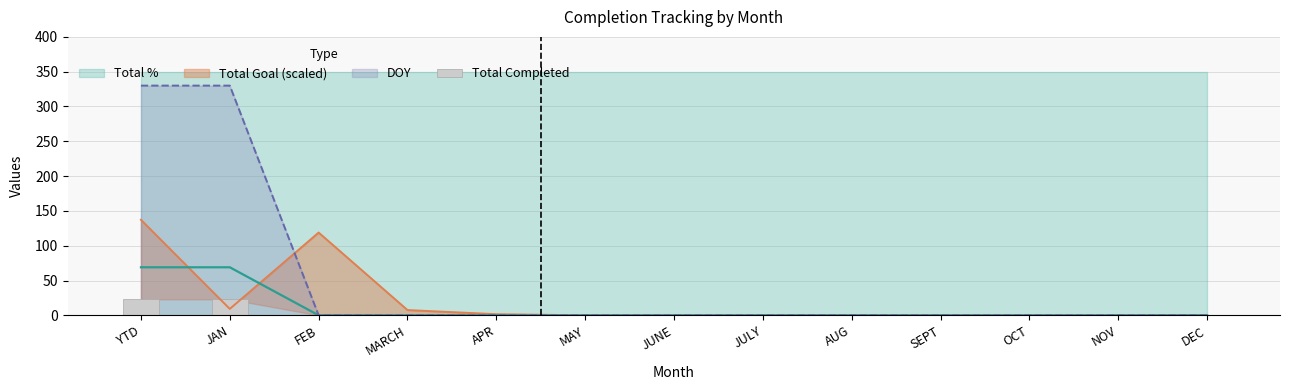

Rank the categories by value from lowest to highest.

FEB, MARCH, APR, MAY, JUNE, JULY, AUG, SEPT, OCT, NOV, DEC, YTD, JAN